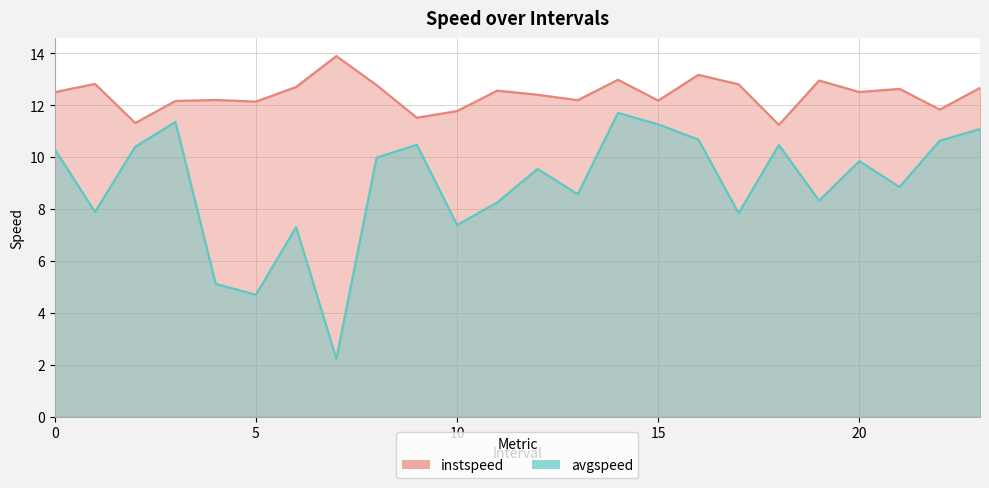

How many distinct data groups are displayed?

2